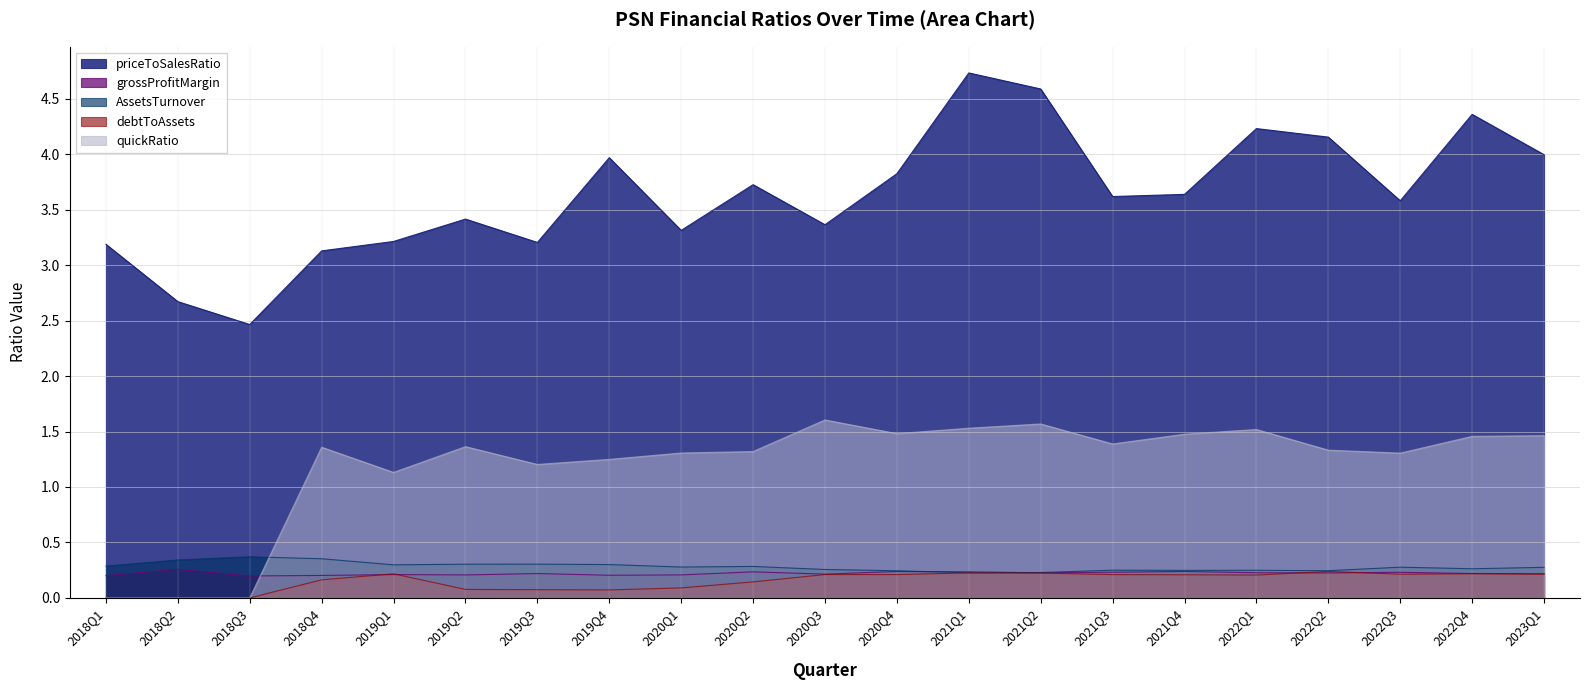

At which label does quickRatio first exceed 1?

2018Q4